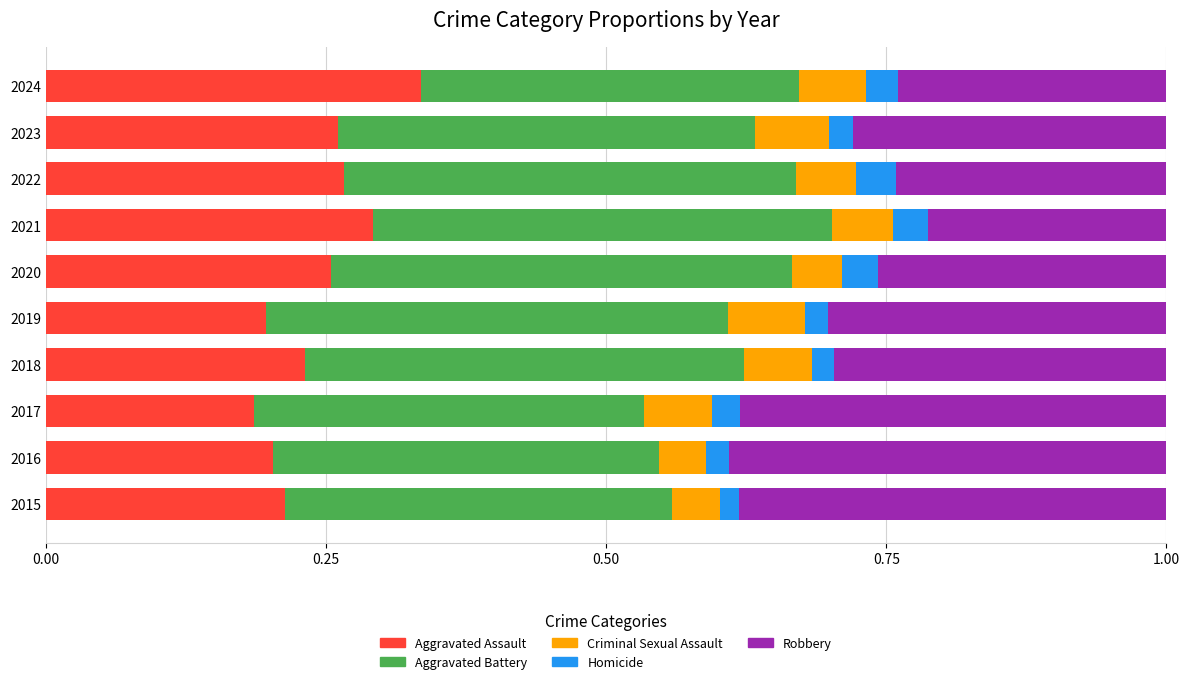

Which category has the highest value in the Aggravated Assault series?

2024